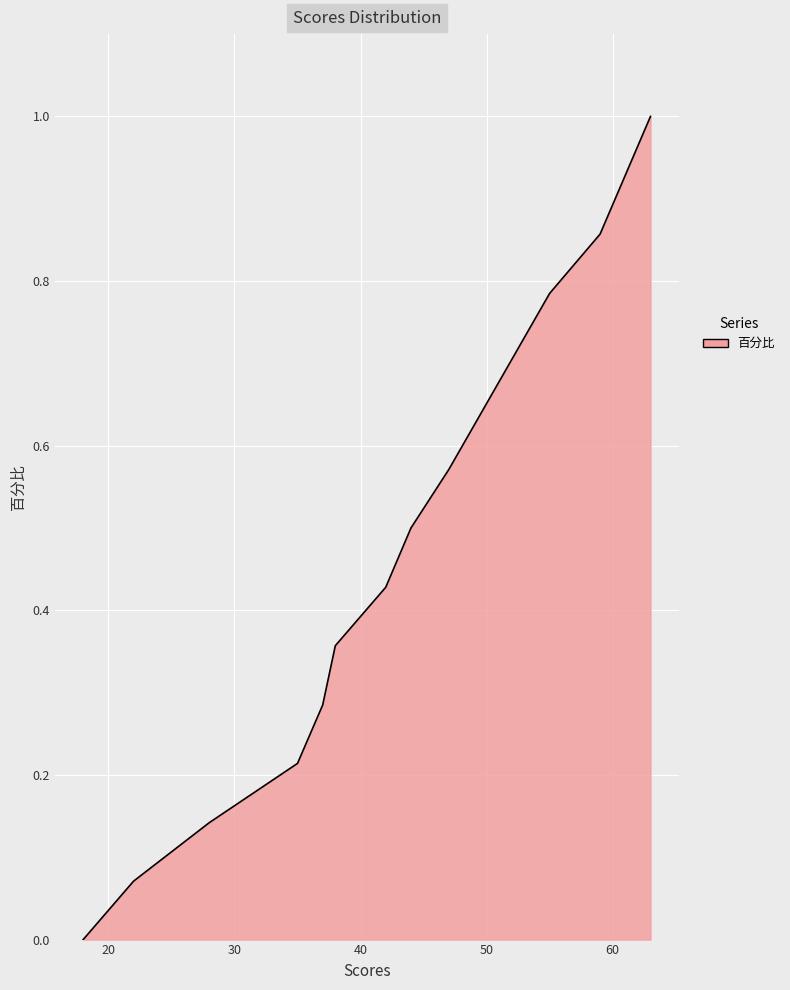

How many lines are shown in the chart?

1